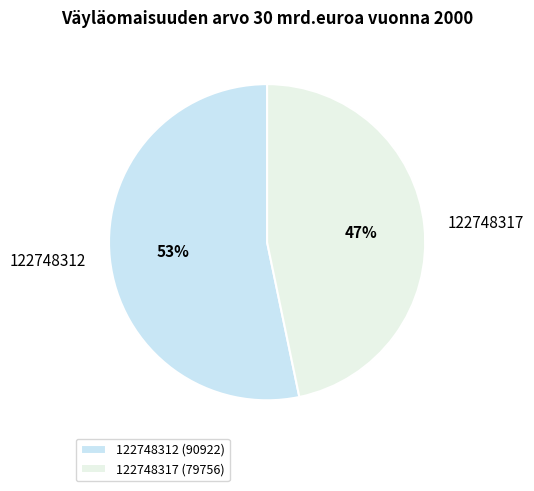

Is it true that 122748312 is 68% of the pie?

False